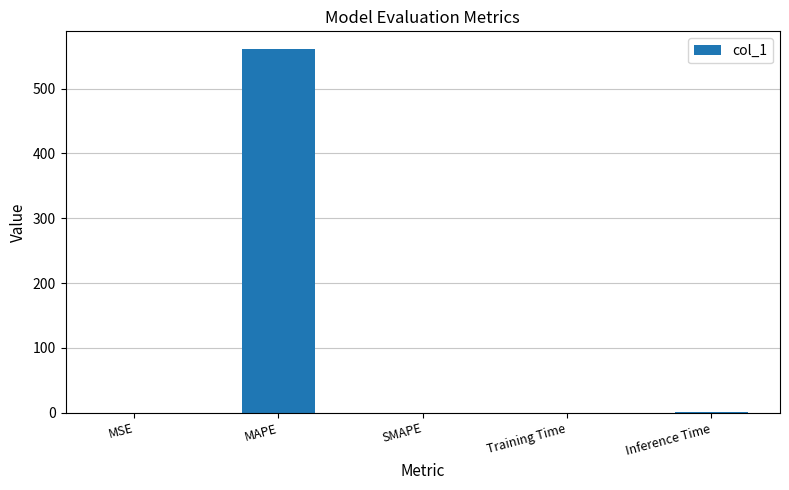

How many categories are shown in the chart?

5